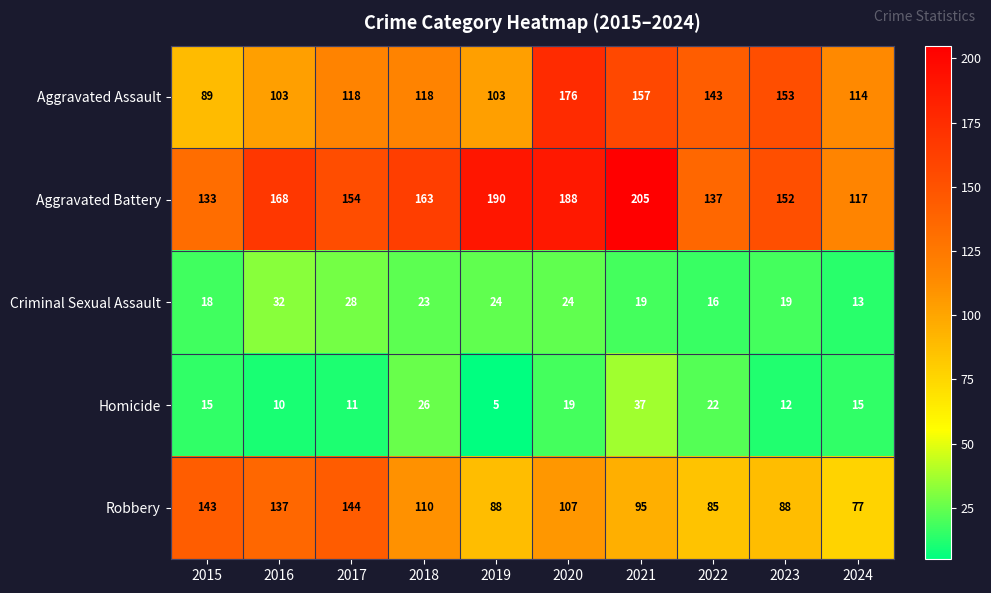

What is the maximum value shown in the chart?

205